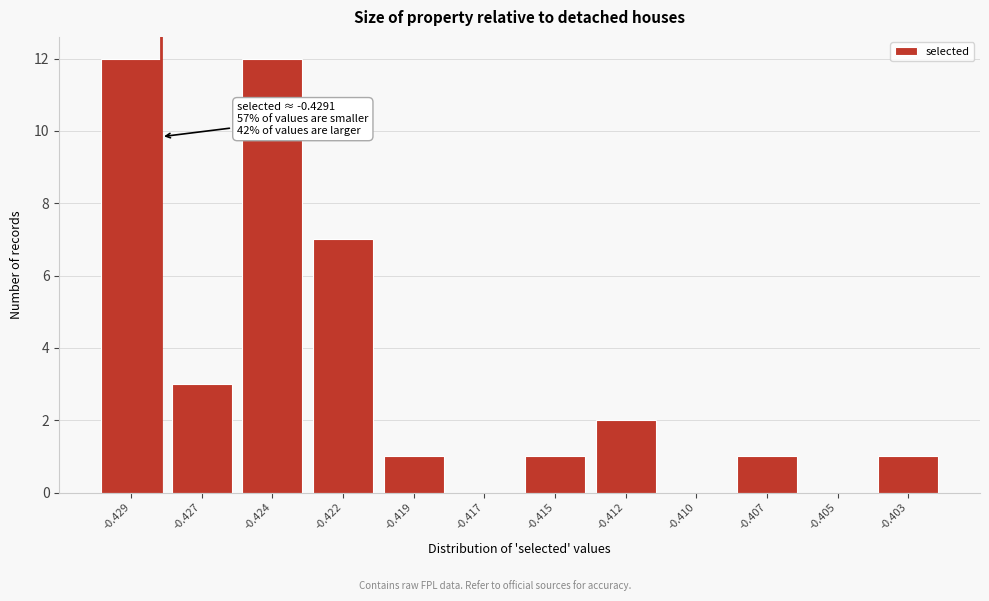

Reading left to right, what are all the values shown in this chart?

-0.429=12	-0.427=3	-0.424=12	-0.422=7	-0.419=1	-0.417=0	-0.415=1	-0.412=2	-0.410=0	-0.407=1	-0.405=0	-0.403=1